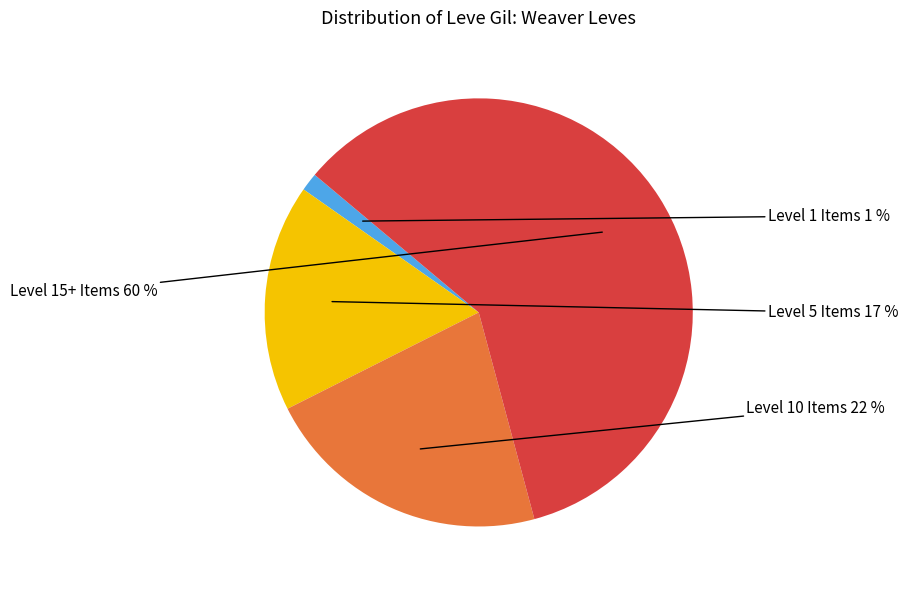

To the nearest percent, what is the average slice percentage?

25%